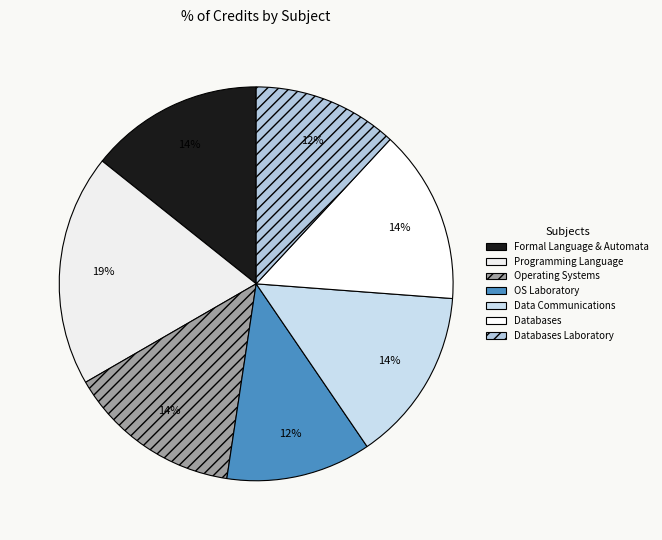

Which slice is the smallest?

Operating Systems Laboratory